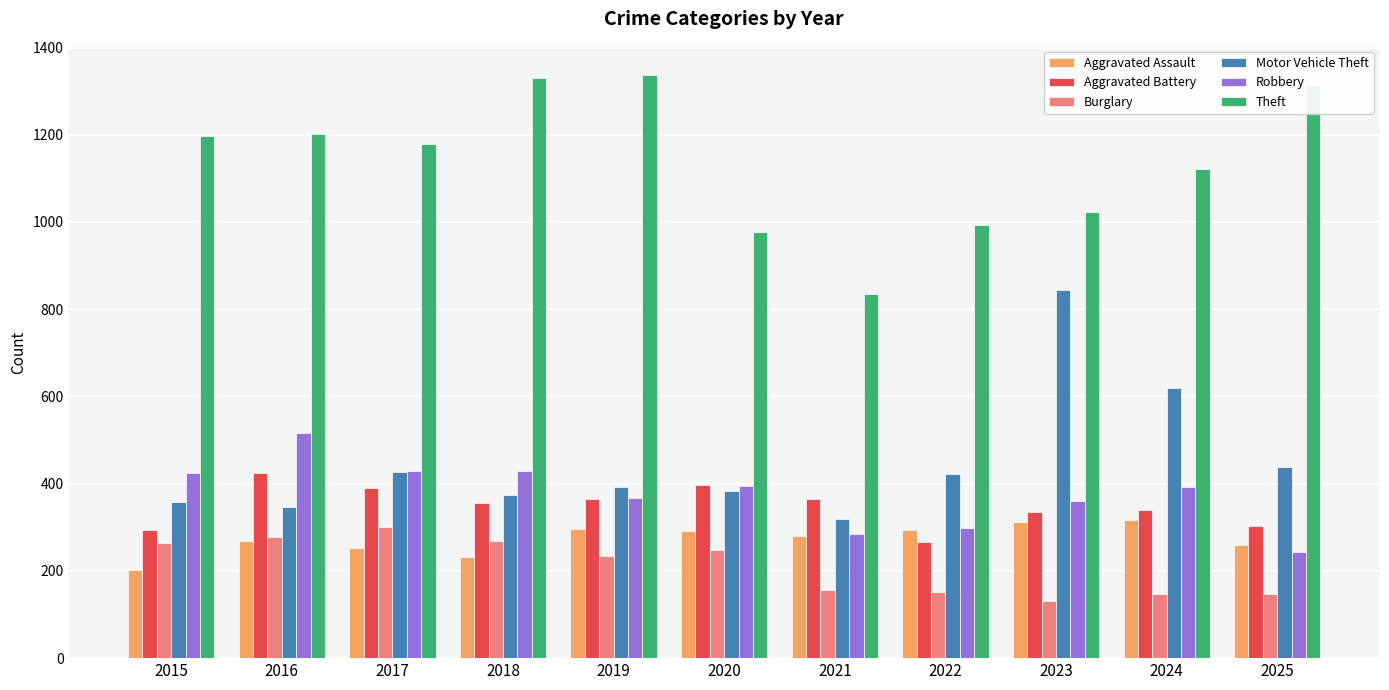

True or false: Theft has a value of 1337 at 2019.

True